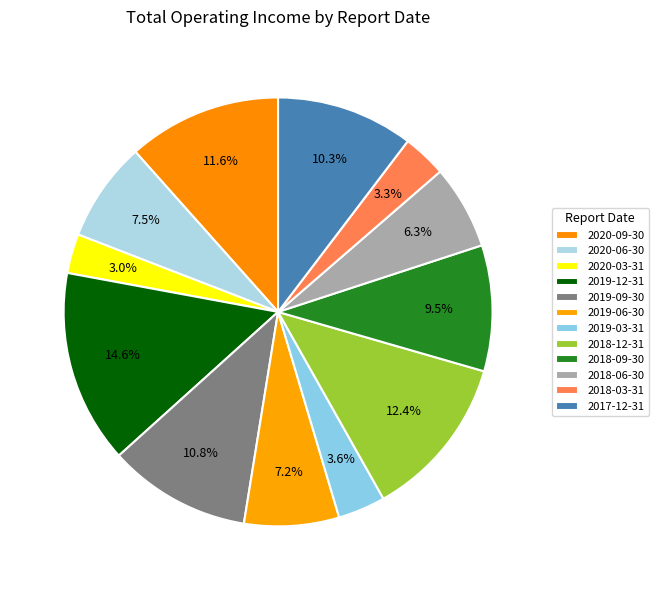

How much of the chart is everything except 2018-03-31?

96.7%